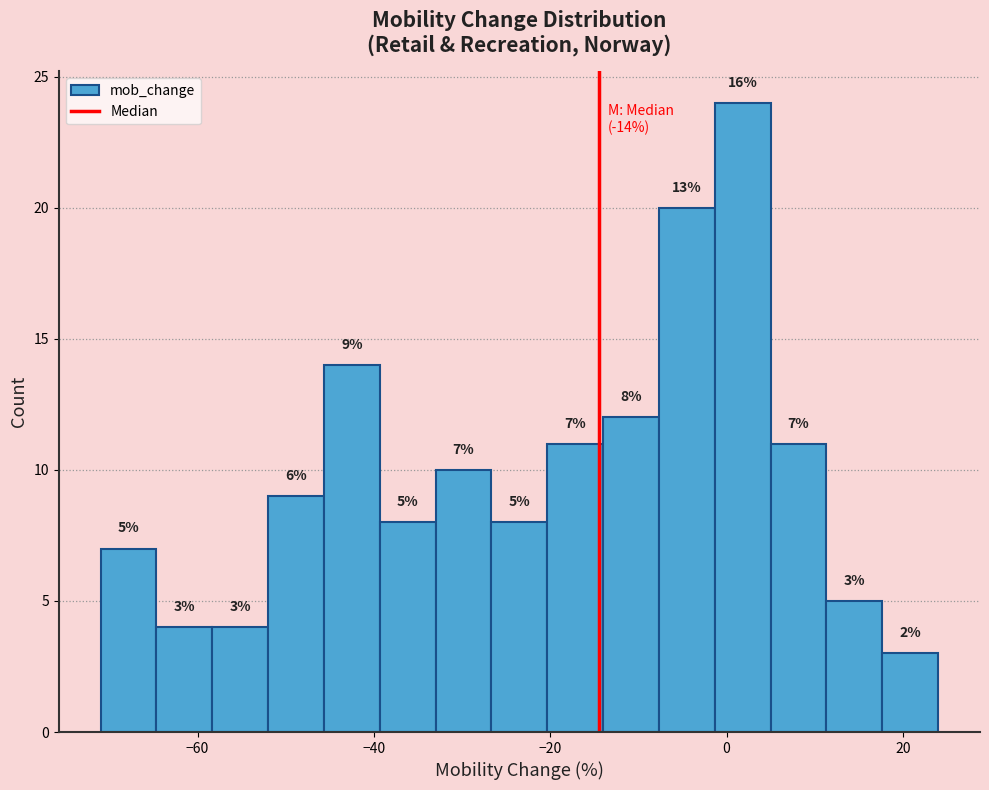

Around what value on the x-axis is the tallest bar? Give the approximate position of its centre, as read against the axis.

2